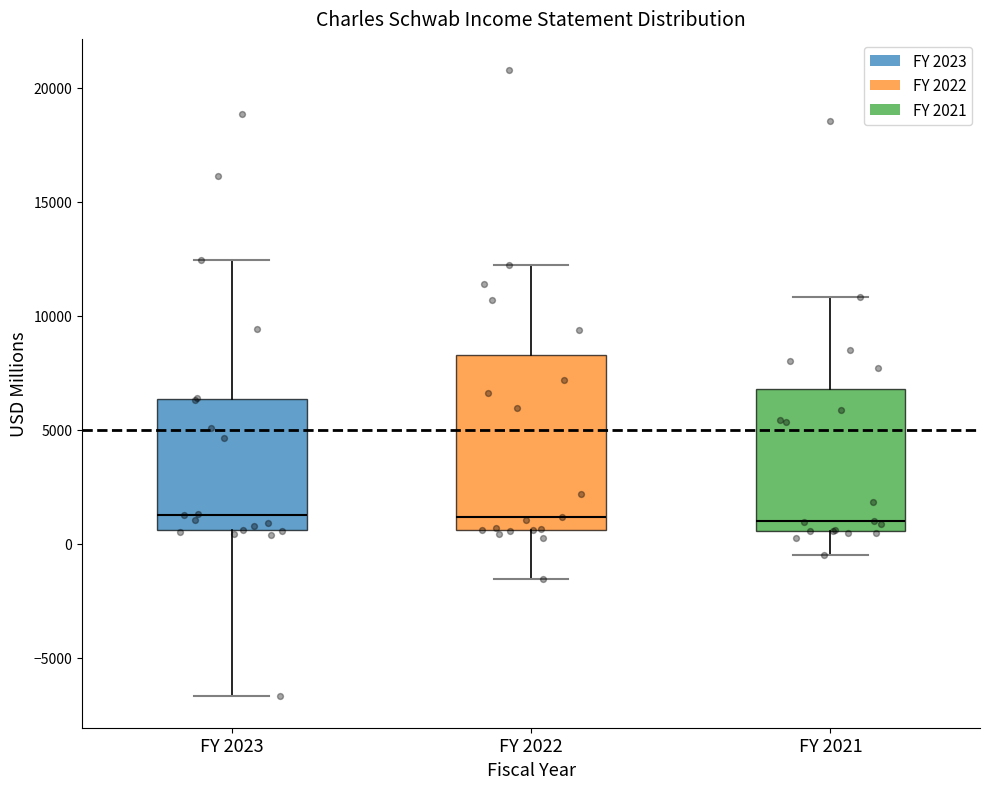

Comparing the boxes themselves (not the whiskers), which one is the tallest?

FY 2022